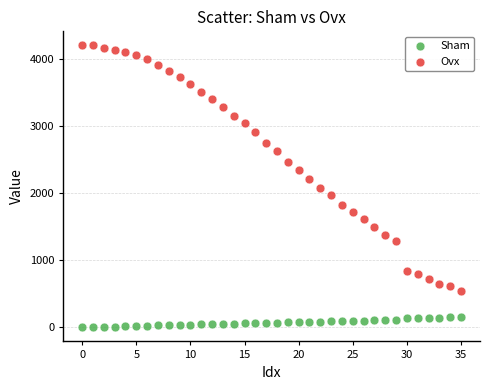

Which series contains the highest Y value?

Ovx